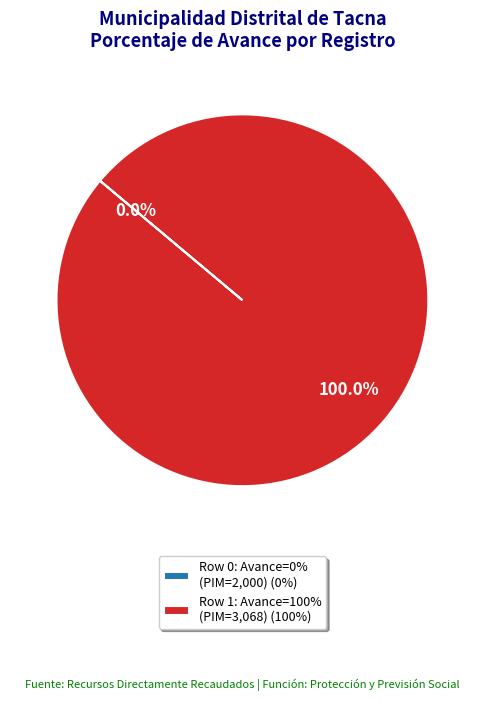

Do 5-1: PERSONAL Y OBLIGACIONES SOCIALES (PIM=3068, Avance=100%) and 5-1: PERSONAL Y OBLIGACIONES SOCIALES (PIM=2000, Avance=0%) together represent more than half of the pie?

Yes